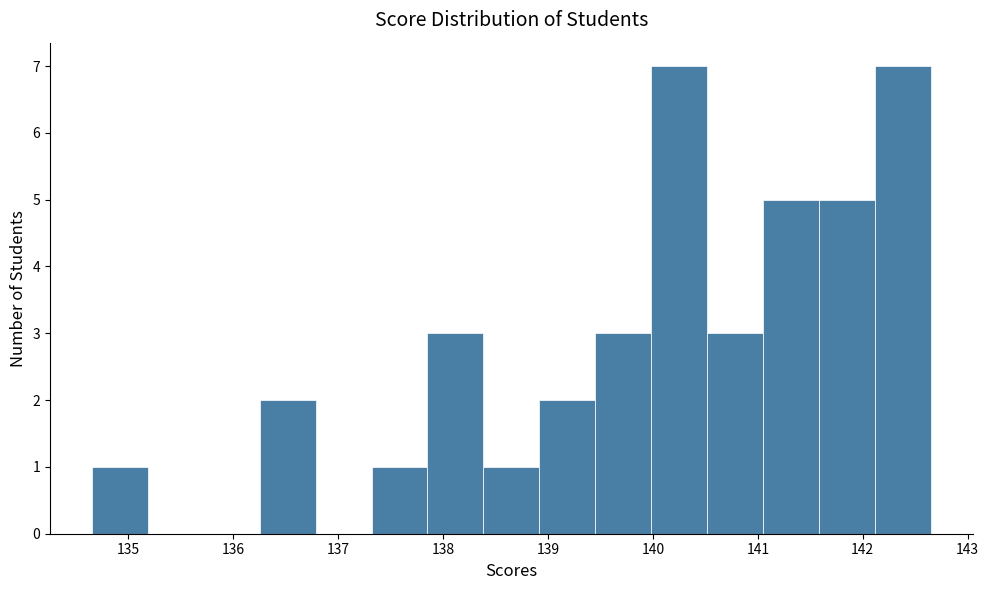

Reading left to right, transcribe this chart: for each bar, give the range it covers on the x-axis and its height. Neither the bar edges nor the heights are printed on the chart, so give them approximately, as read against the axes.

134.7 to 135.2: 1
135.2 to 135.7: 0
135.7 to 136.3: 0
136.3 to 136.8: 2
136.8 to 137.3: 0
137.3 to 137.9: 1
137.9 to 138.4: 3
138.4 to 138.9: 1
138.9 to 139.4: 2
139.4 to 140.0: 3
140.0 to 140.5: 7
140.5 to 141.0: 3
141.0 to 141.6: 5
141.6 to 142.1: 5
142.1 to 142.6: 7